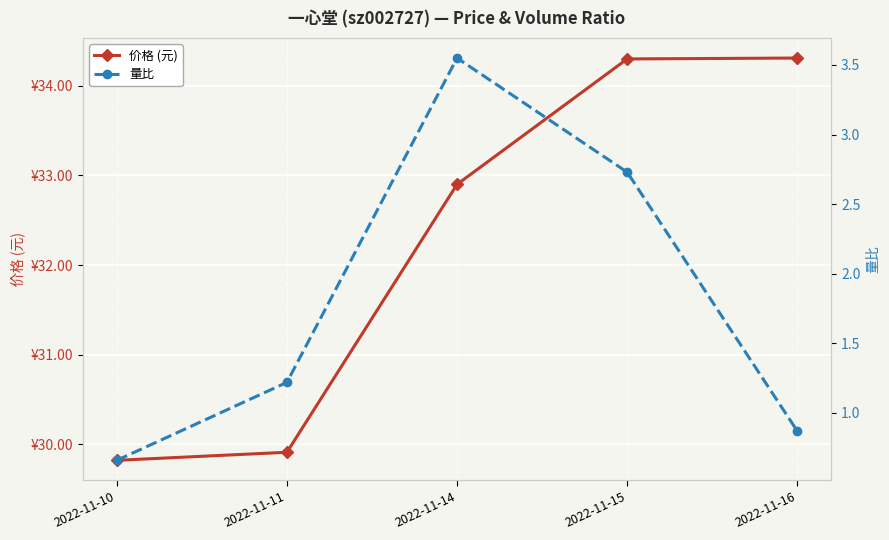

Which category has the lowest value in the 量比 series?

2022-11-10